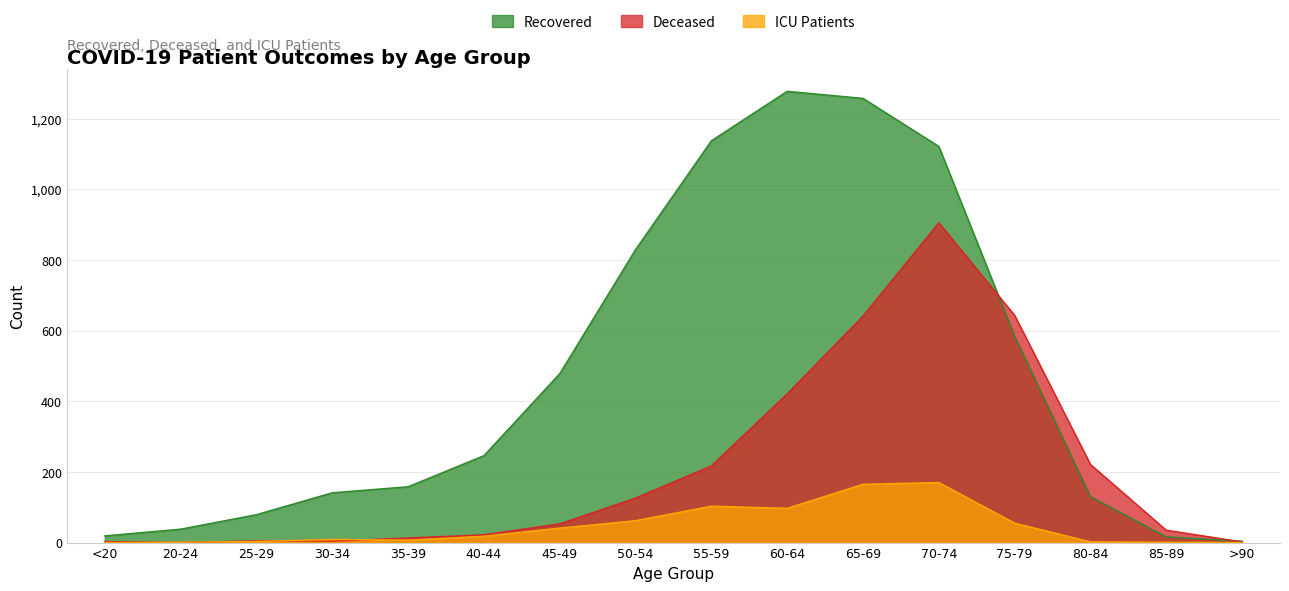

Is it true that Deceased equals 643 at 75-79?

True